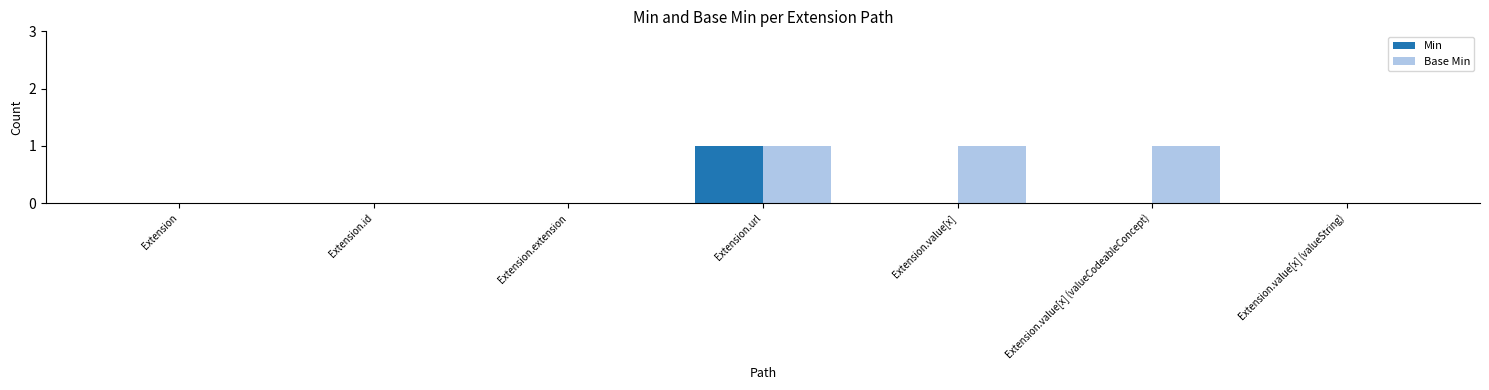

Reading left to right, extract all data points from this chart.

Min: Extension=0	Extension.id=0	Extension.extension=0	Extension.url=1	Extension.value[x]=0	Extension.value[x] (valueCodeableConcept)=0	Extension.value[x] (valueString)=0
Base Min: Extension=0	Extension.id=0	Extension.extension=0	Extension.url=1	Extension.value[x]=1	Extension.value[x] (valueCodeableConcept)=1	Extension.value[x] (valueString)=0